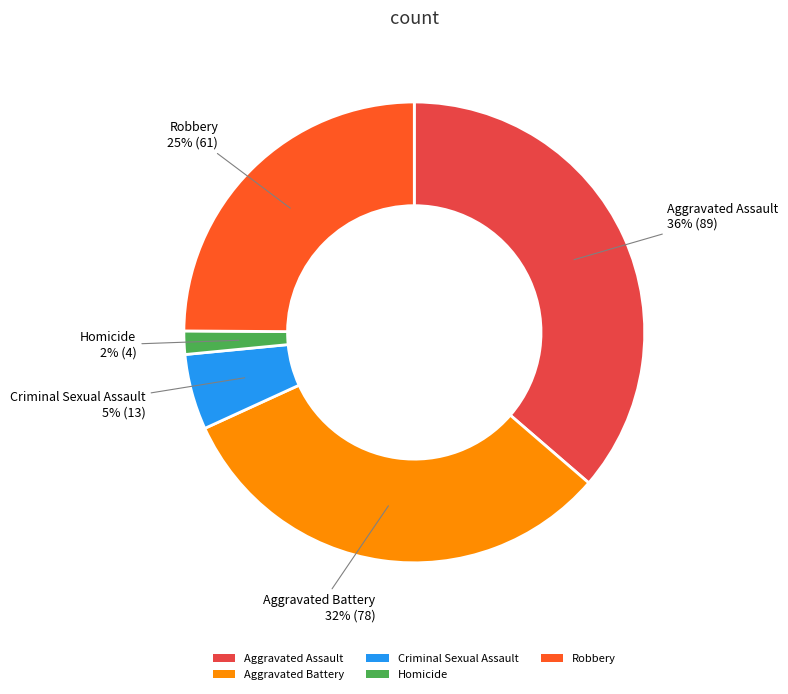

Does Criminal Sexual Assault account for over 50% of the chart?

No